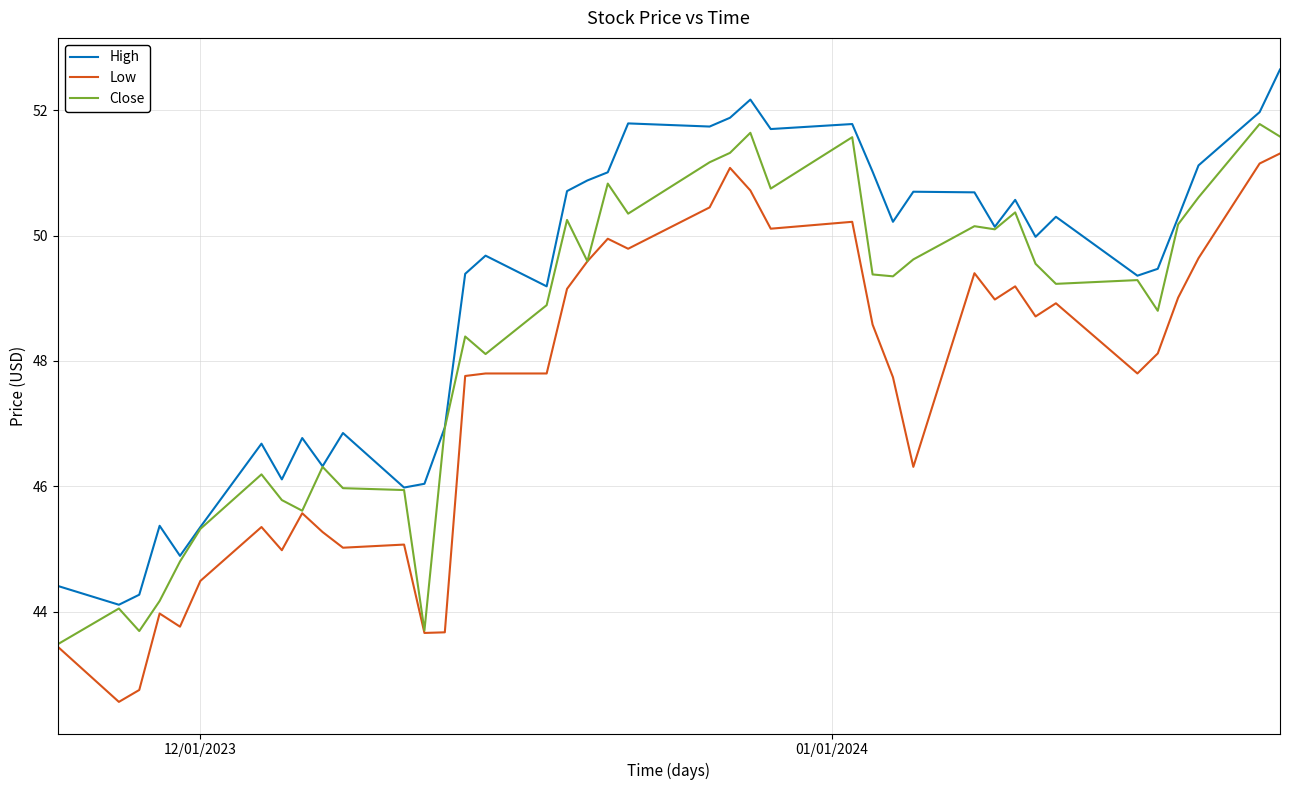

What is the minimum value for High?

44.1